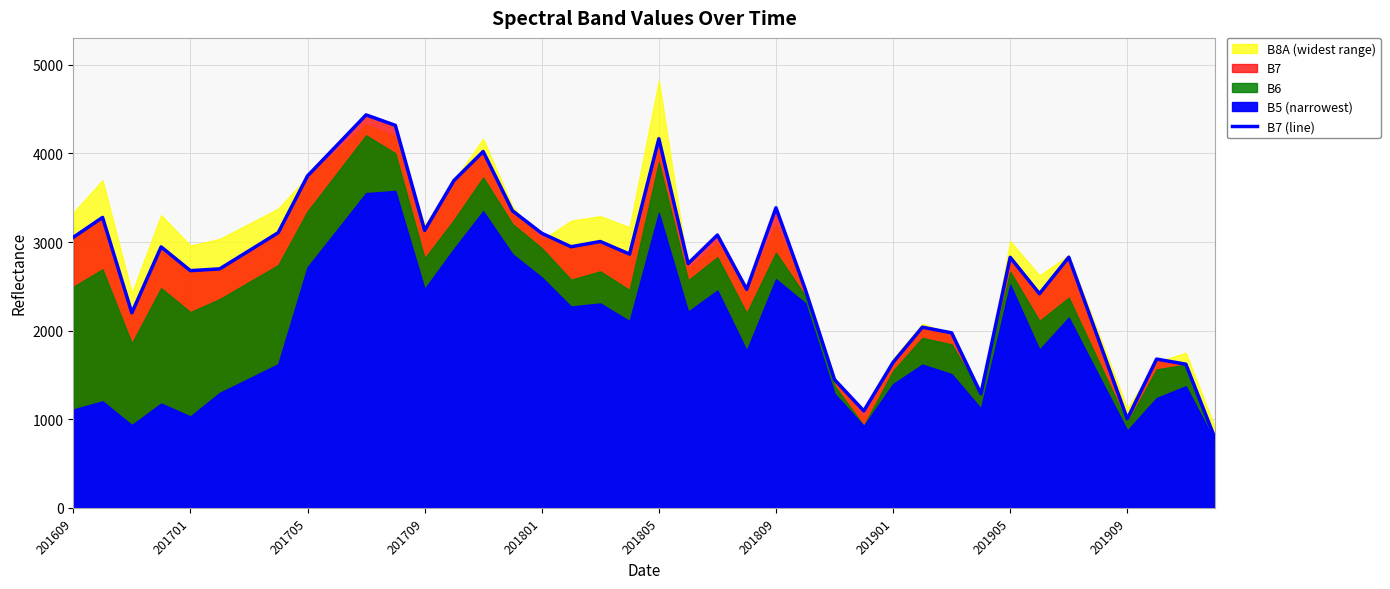

What is the smallest value displayed?

780